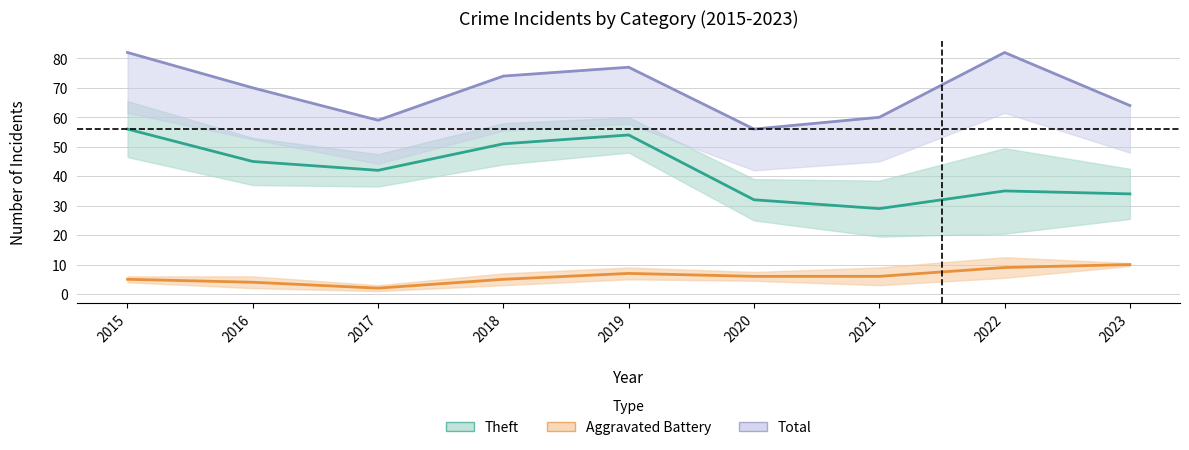

What is the value of the Aggravated Battery point at the 4th from the left?

5